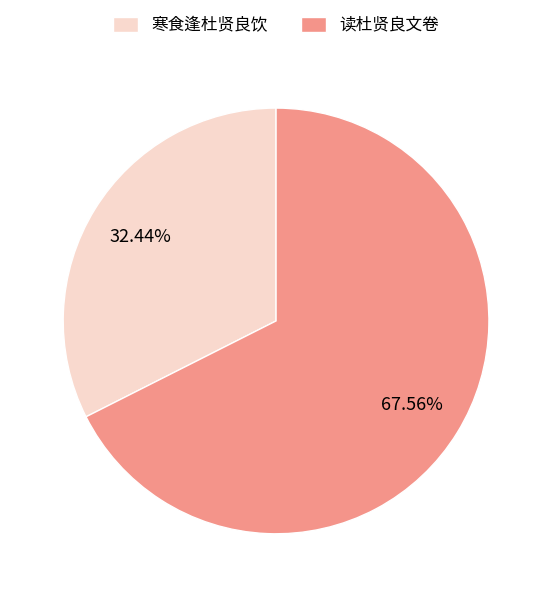

The 寒食逢杜贤良饮 slice represents 25% of the pie. True or false?

False